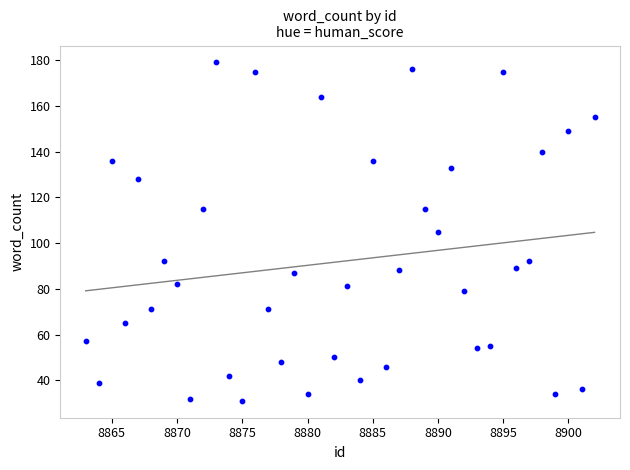

What is the range of X values (max minus min)?

39